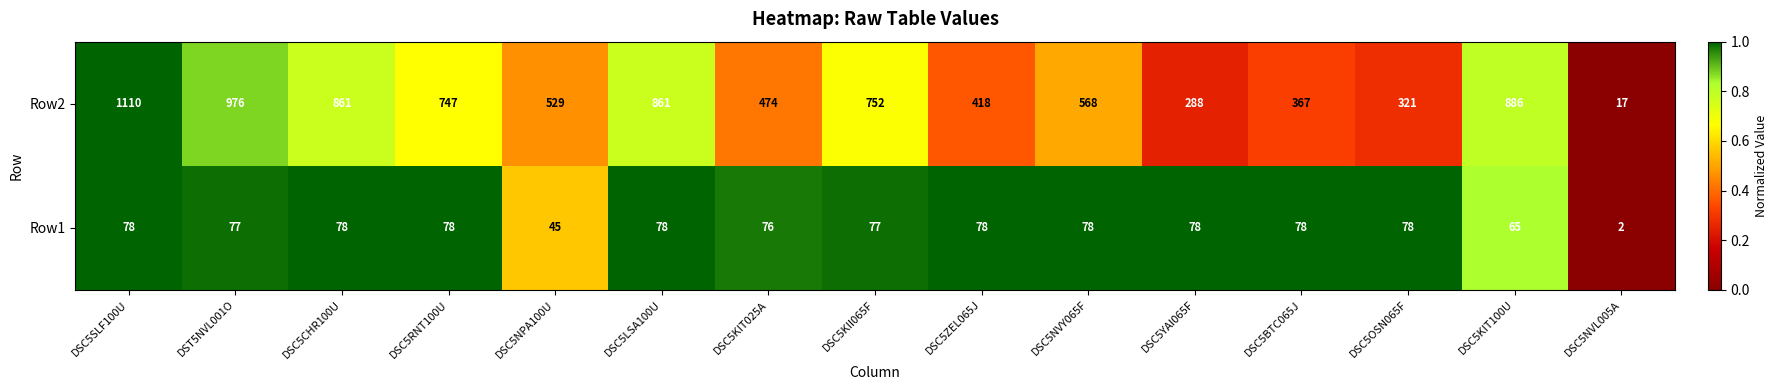

What is the maximum value shown in the chart?

1110